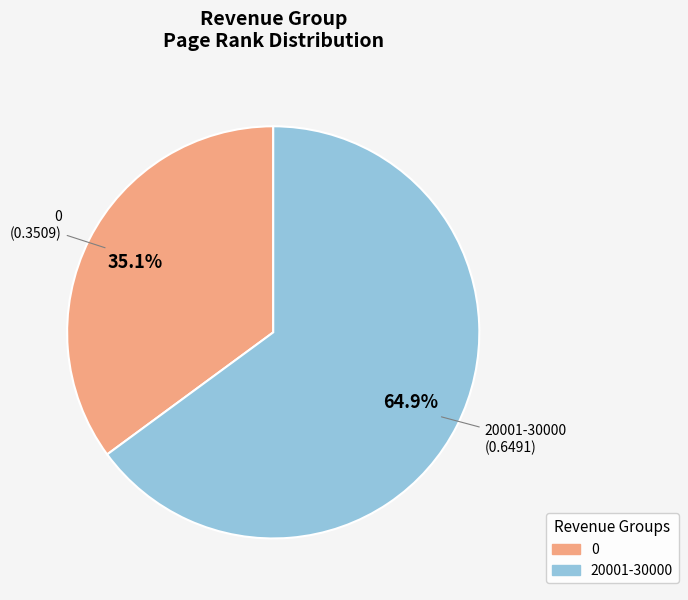

To the nearest percent, what is the difference between the 0 and 20001-30000 slice percentages?

30%